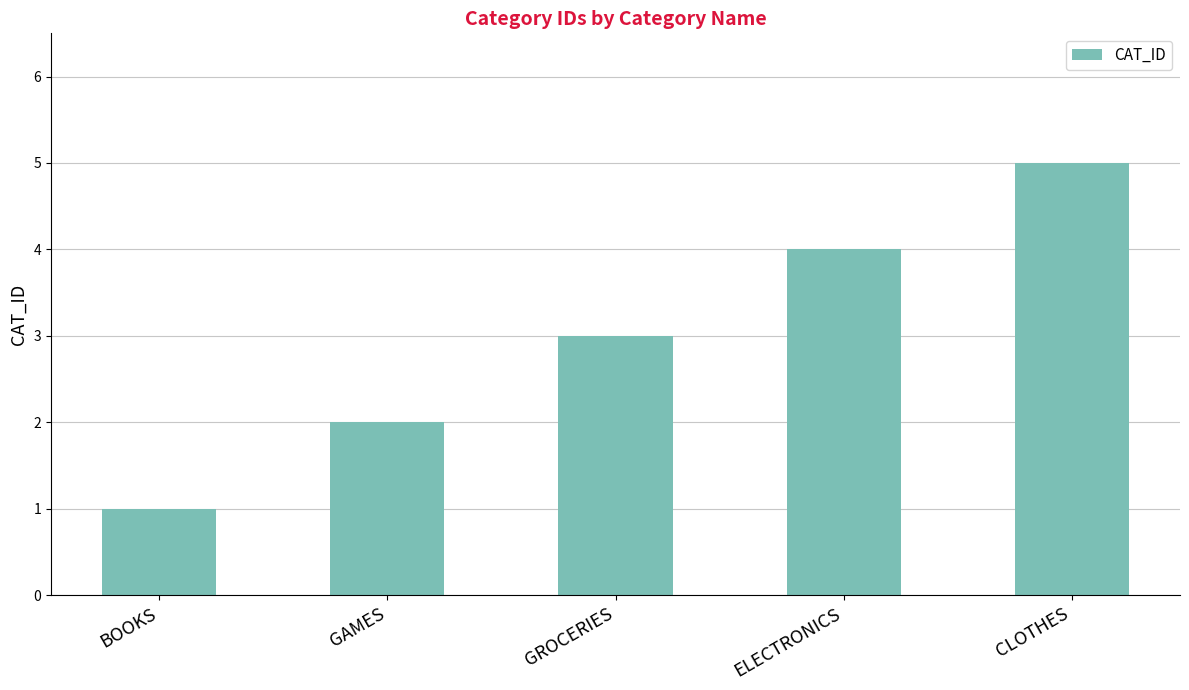

What is the smallest value displayed?

1